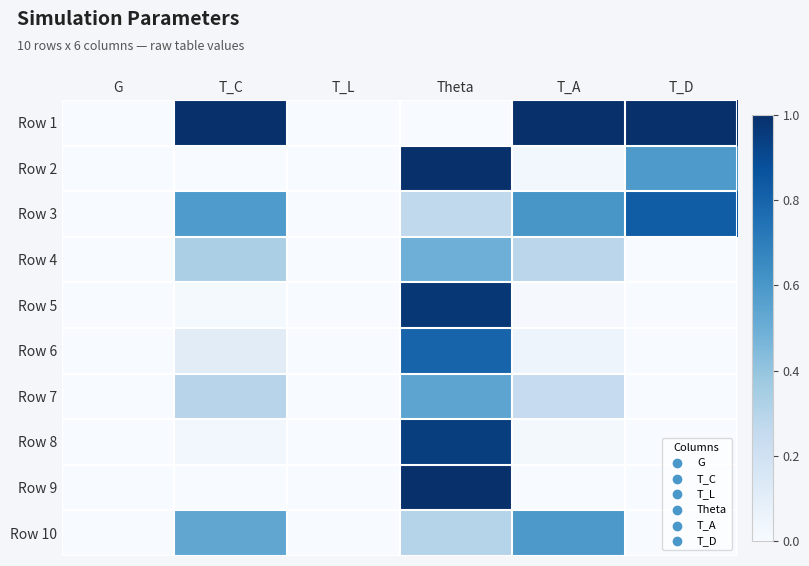

Which series has the widest spread of values?

Row 1